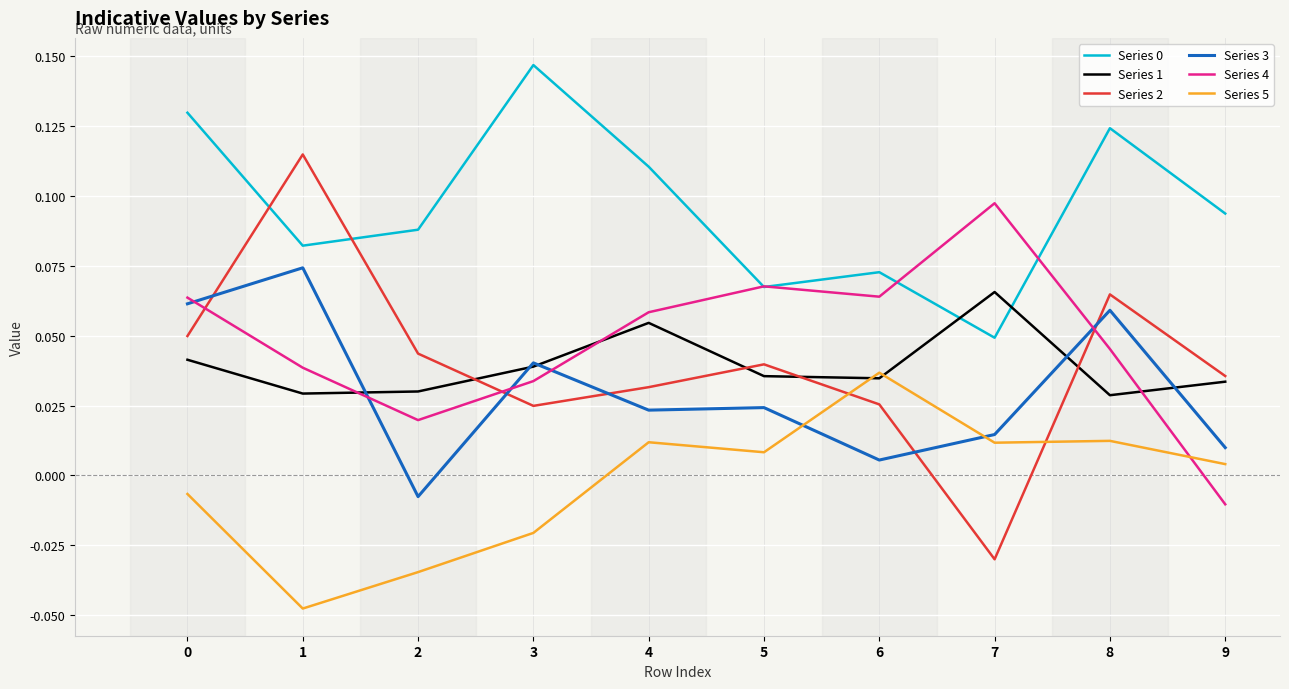

Between 1 and 3, which series saw the biggest shift?

Series 2